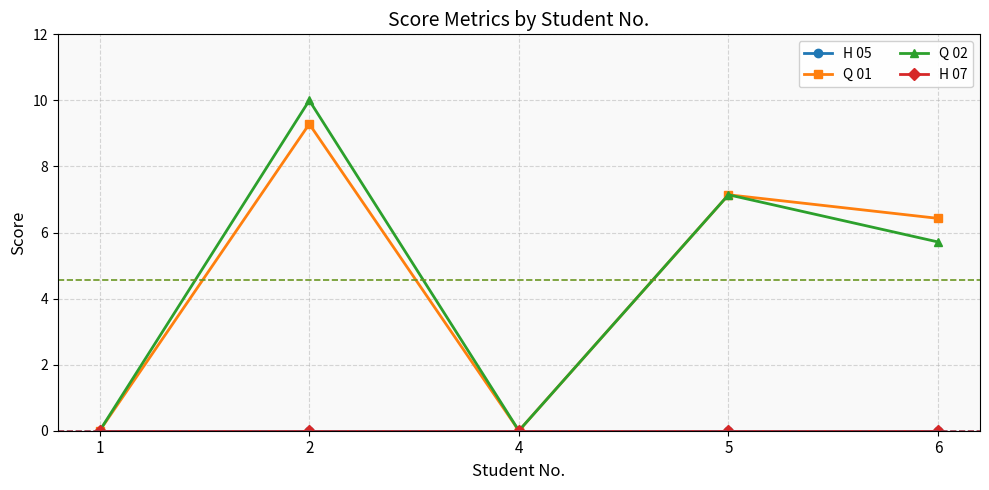

What is the difference between the maximum and minimum values in the Q 01 series?

9.3